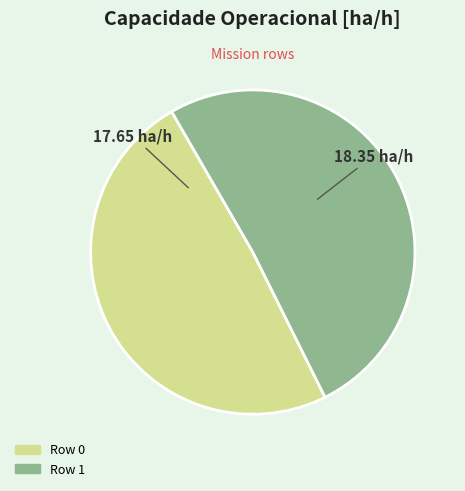

What is the ratio of the value at 18.35 ha/h to the value at 17.65 ha/h?

1.0